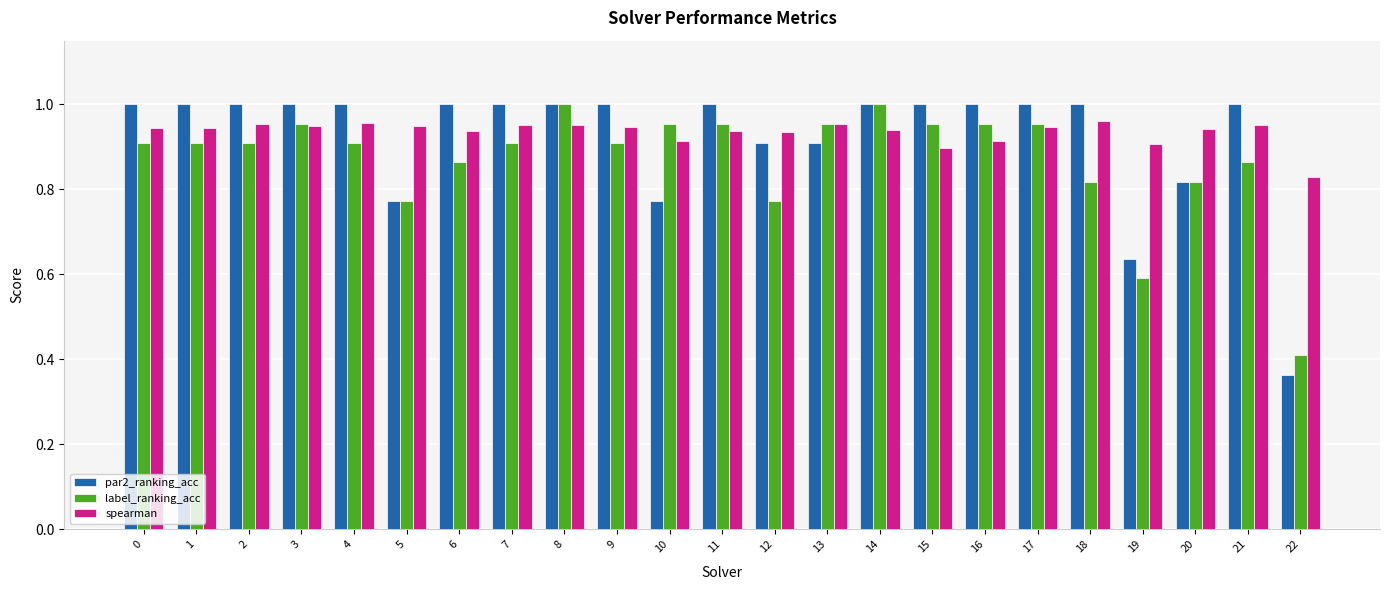

How many bars are there in total?

69